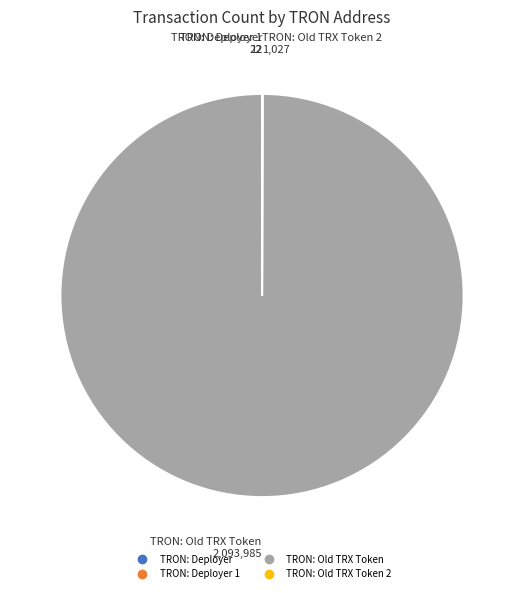

Does any single category account for the majority?

Yes